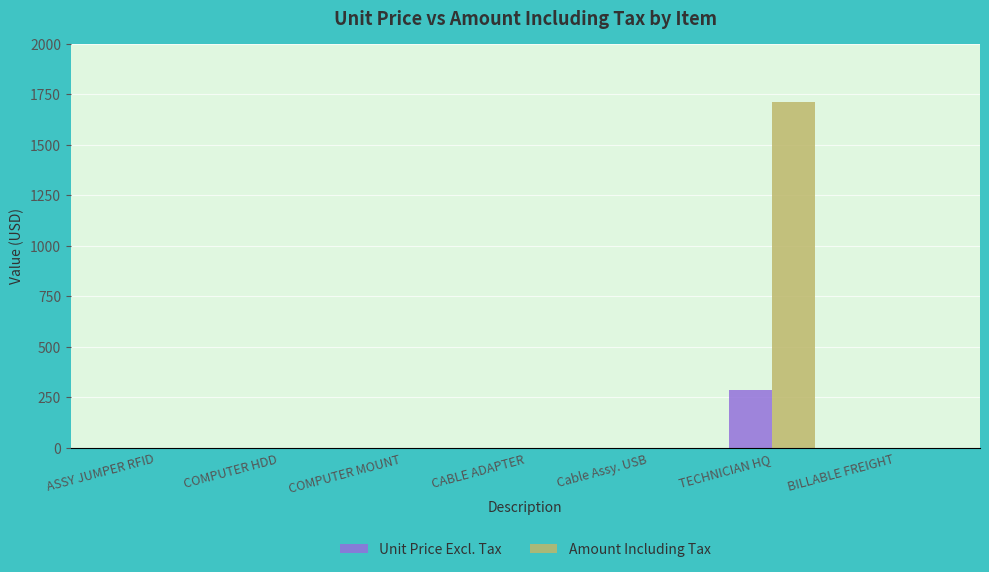

What is the sum of all Unit Price Excl. Tax values?

285